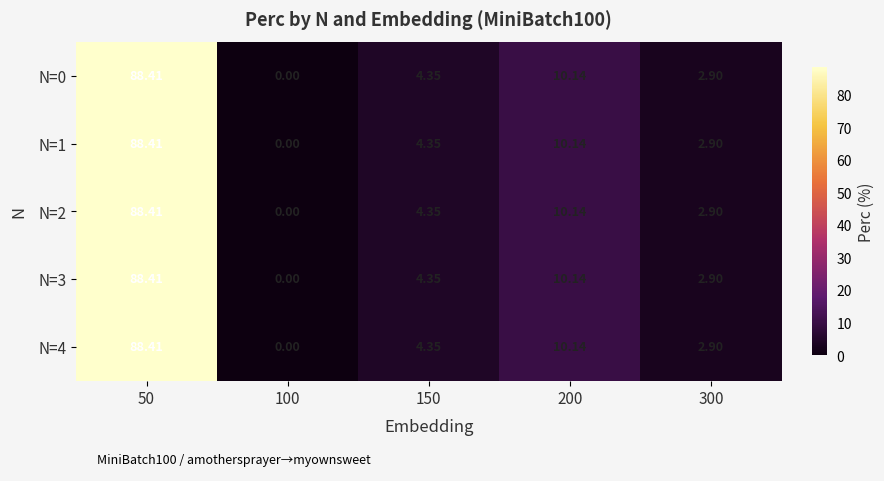

At which category does the chart reach its peak across all series?

50